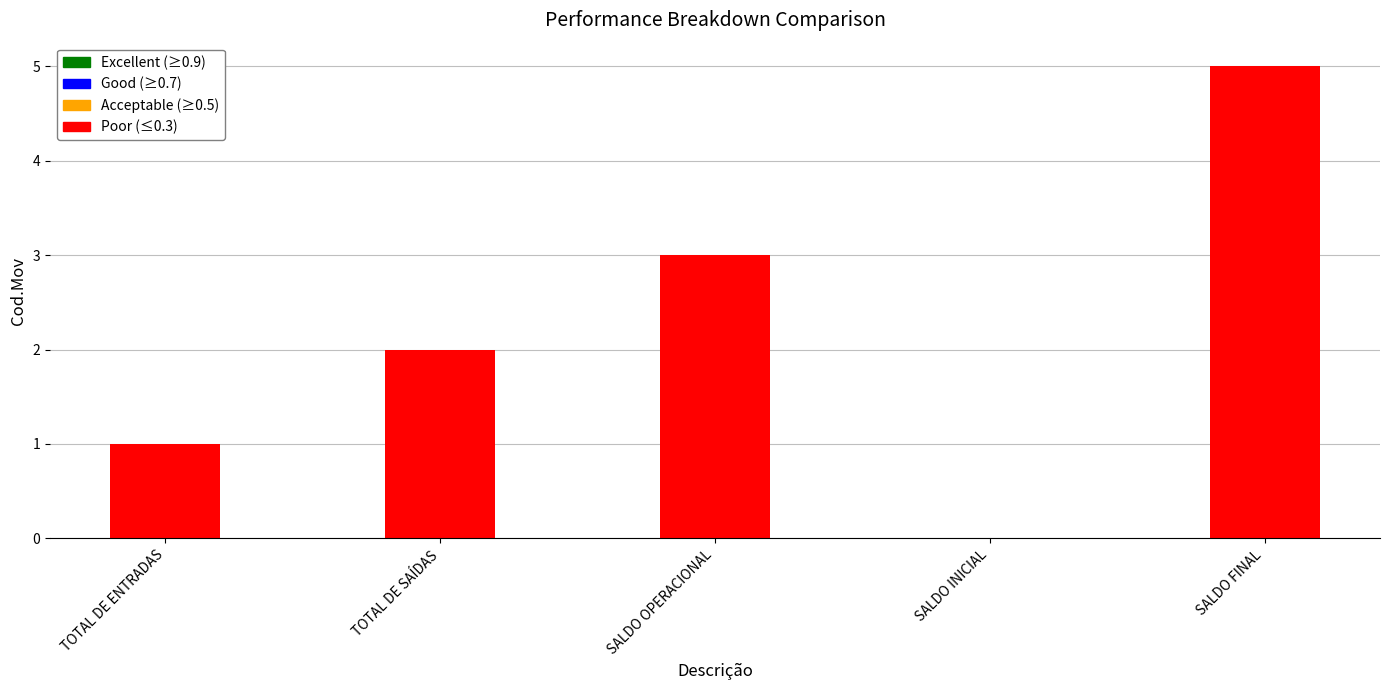

What is the maximum value shown in the chart?

5